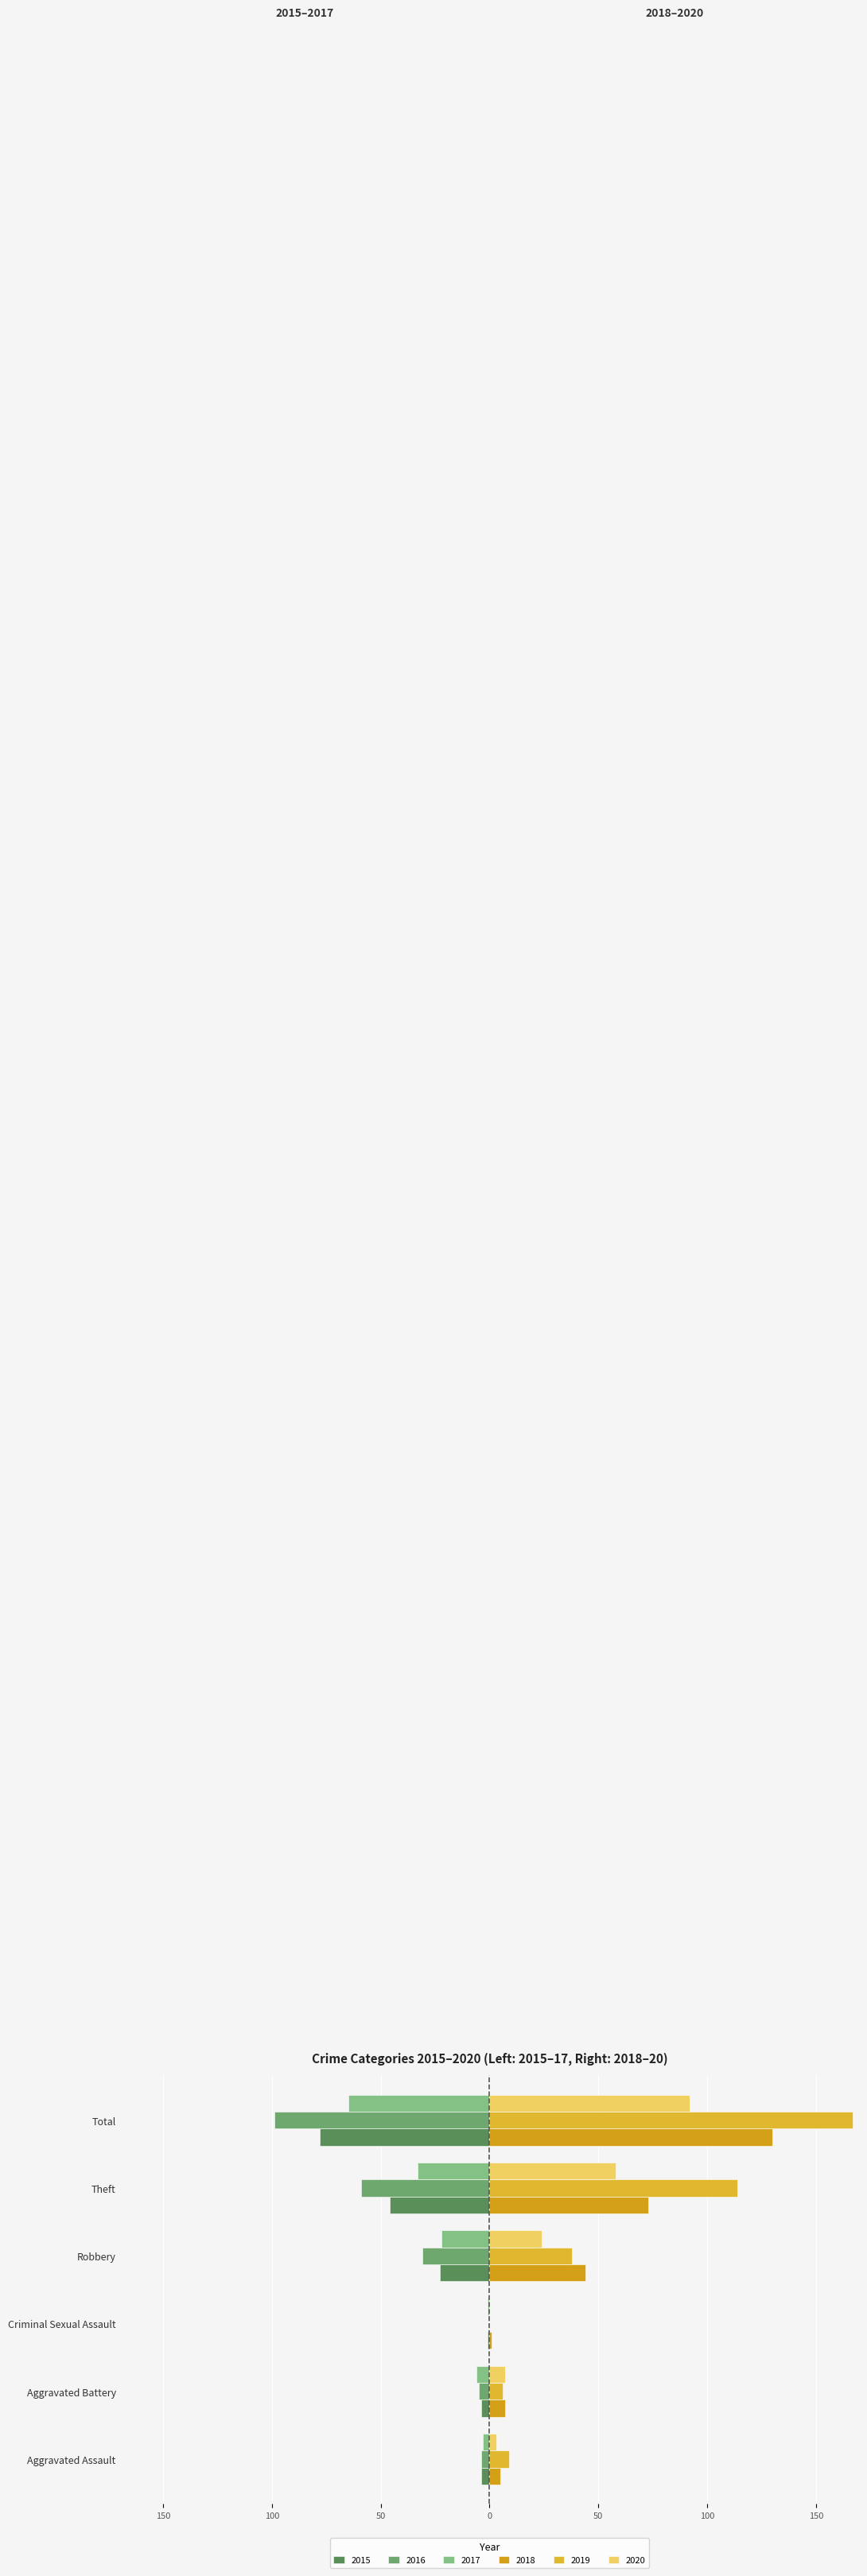

How many bars are there in each group?

6